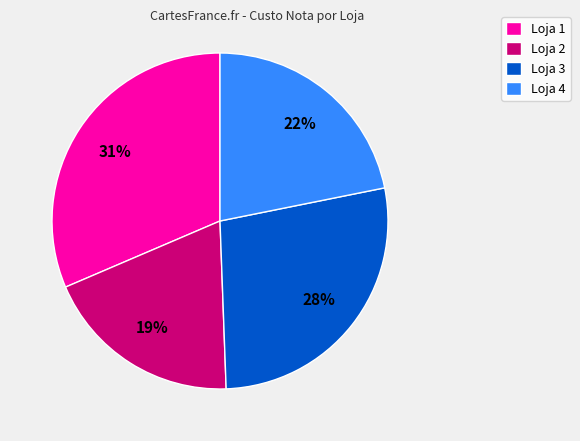

What is the largest slice in the pie chart?

Loja 1